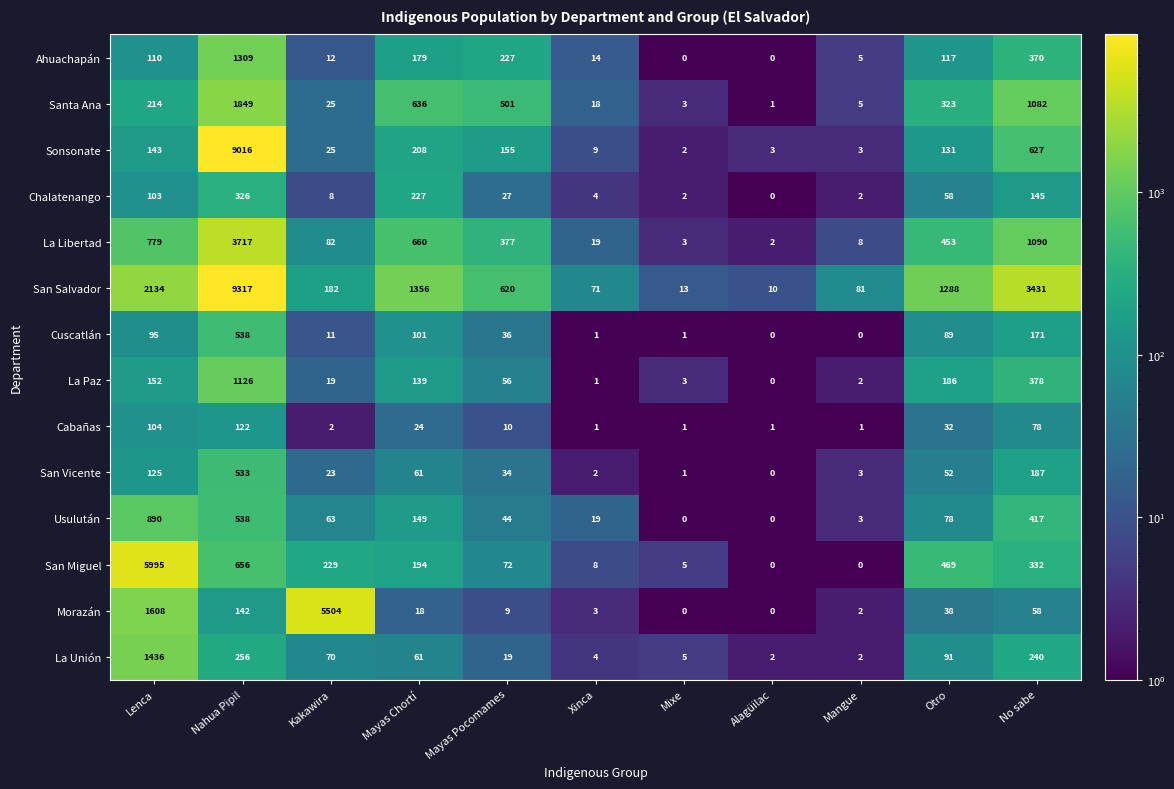

The San Vicente series shows 200 at Lenca. True or false?

False